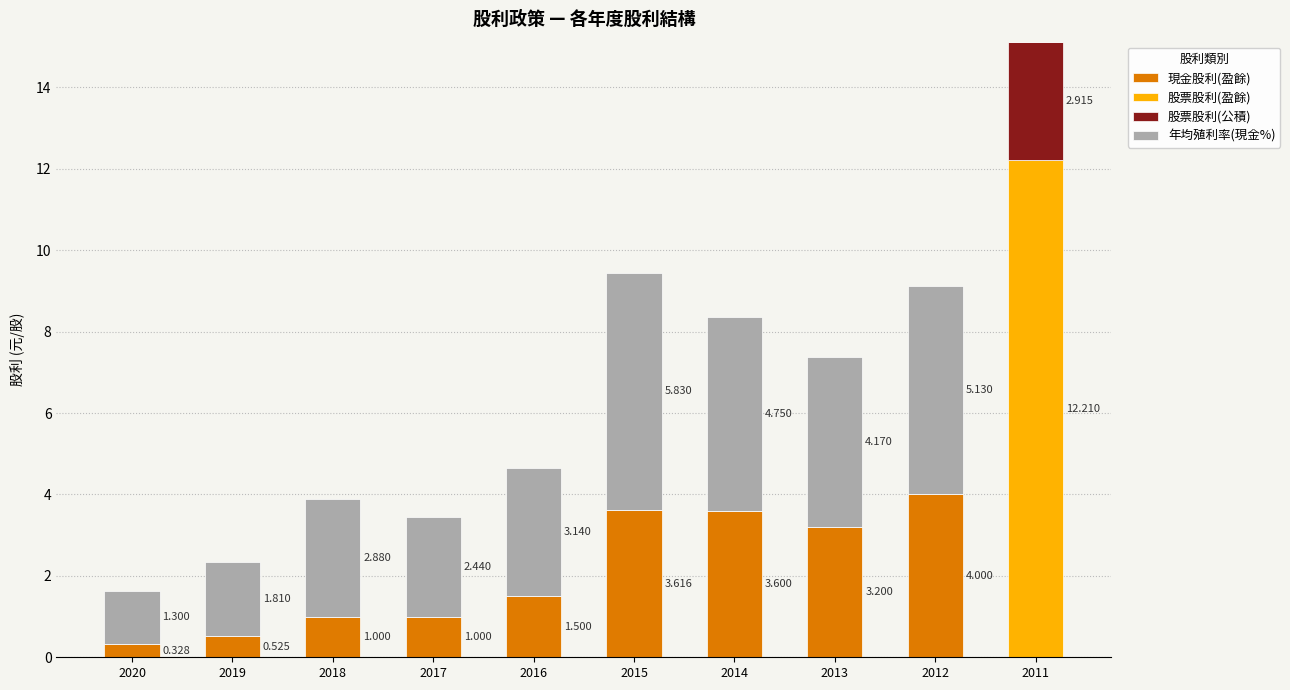

True or false: 現金股利(盈餘) has a value of 0.0 at 2011.

True